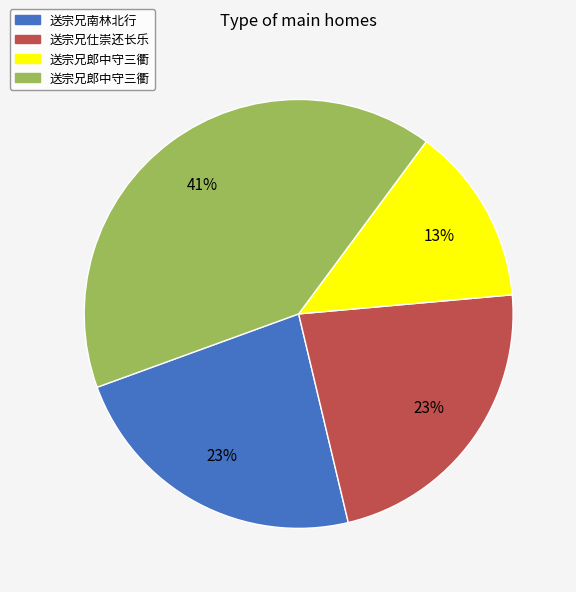

Is there any slice that represents more than half of the pie?

No